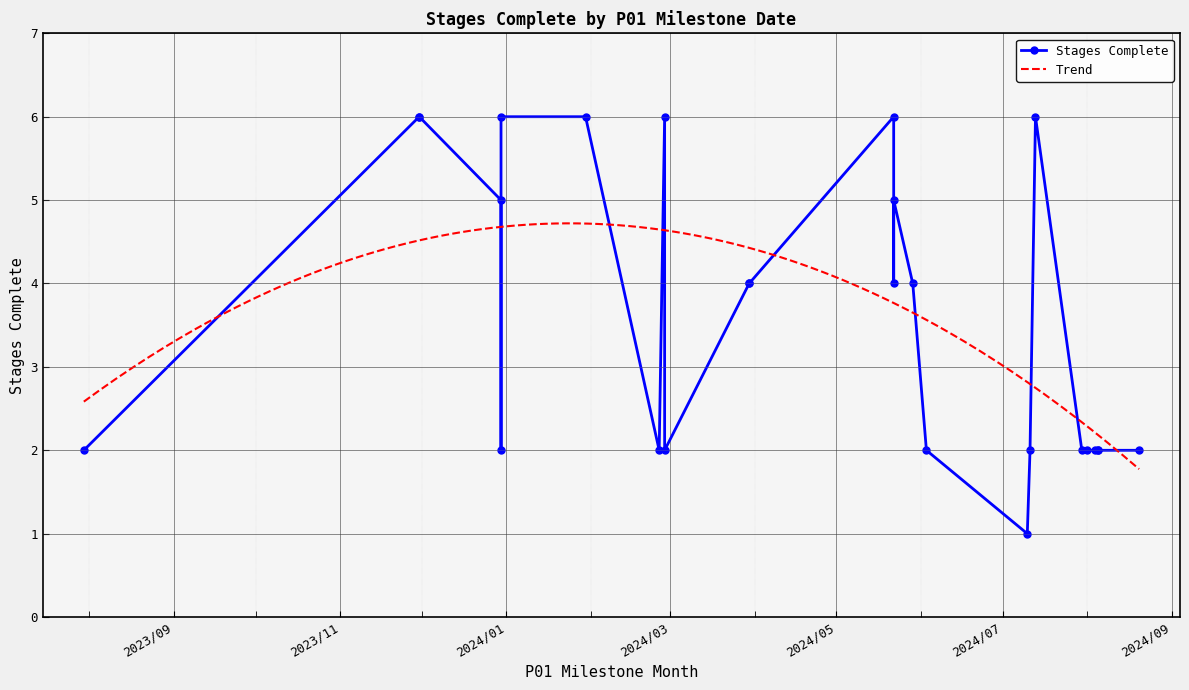

Rank the categories by value from highest to lowest.

2023/11/30, 2023/11/30, 2024/05/22, 2024/07/13, 2024/02/28, 2023/12/30, 2024/01/30, 2023/12/30, 2024/05/22, 2024/05/22, 2024/05/29, 2024/03/30, 2024/03/30, 2024/06/03, 2024/02/26, 2023/07/30, 2023/12/30, 2024/08/04, 2024/08/05, 2024/08/01, 2024/07/11, 2024/07/30, 2024/08/20, 2024/08/05, 2024/02/28, 2024/07/10